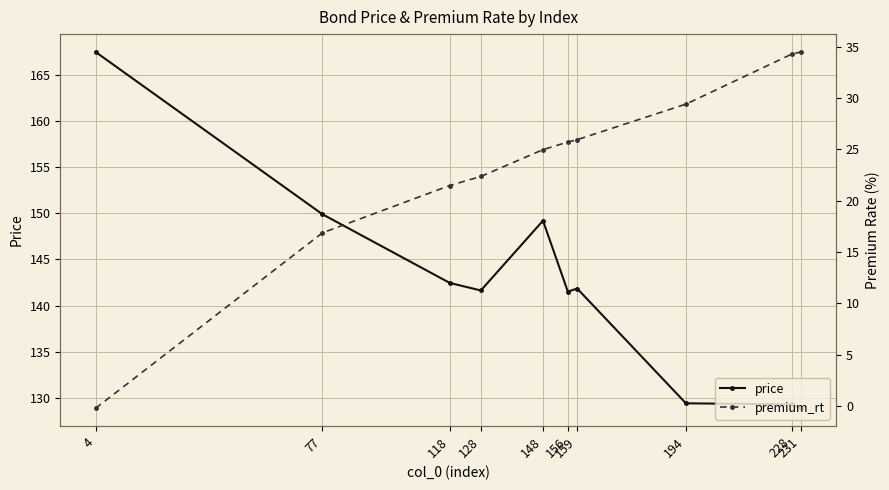

What is the difference between the maximum and minimum values in the price series?

38.6